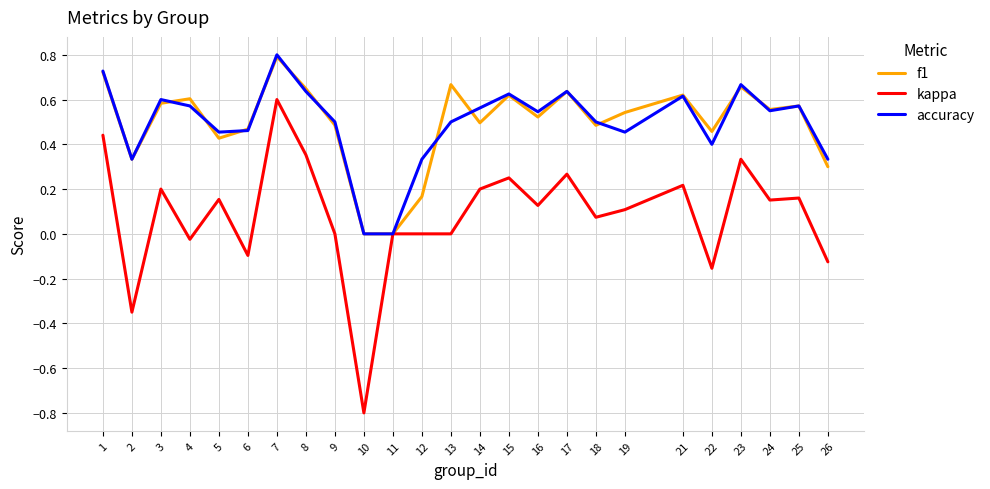

What is the sum of all kappa values?

2.1